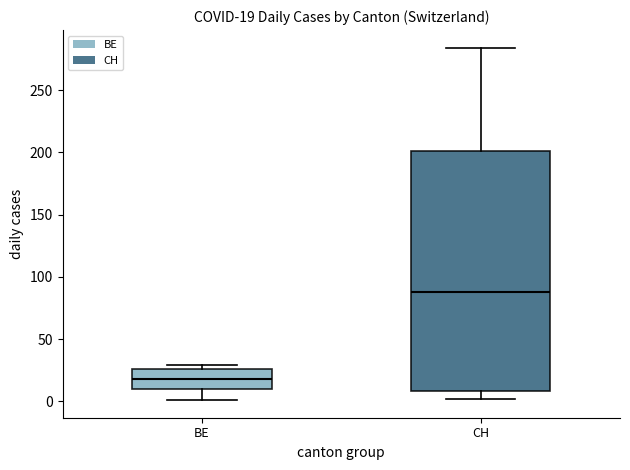

Which box's median line is the lowest?

BE